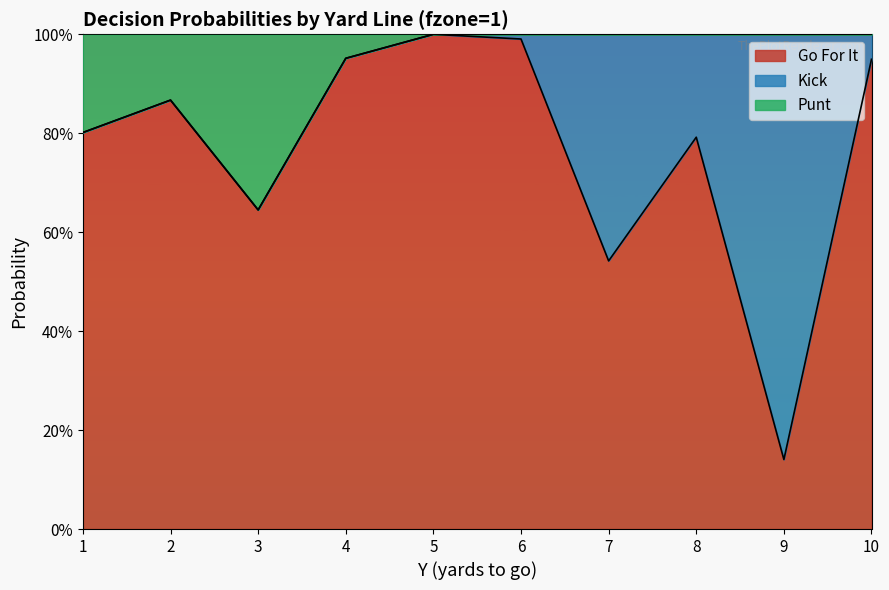

At which category is the sum across all series the highest?

5